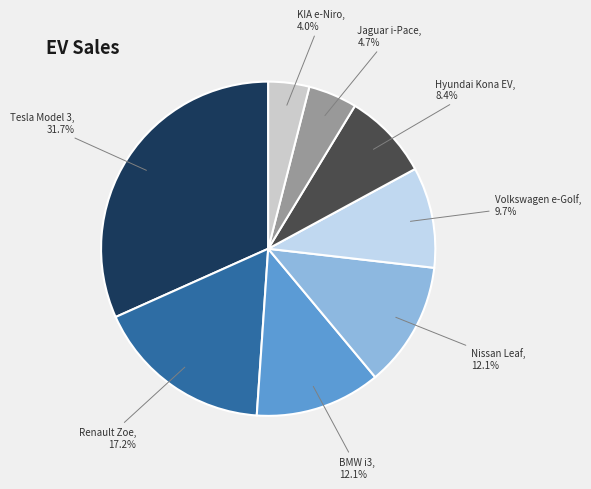

To the nearest percent, what portion does KIA e-Niro represent?

4%